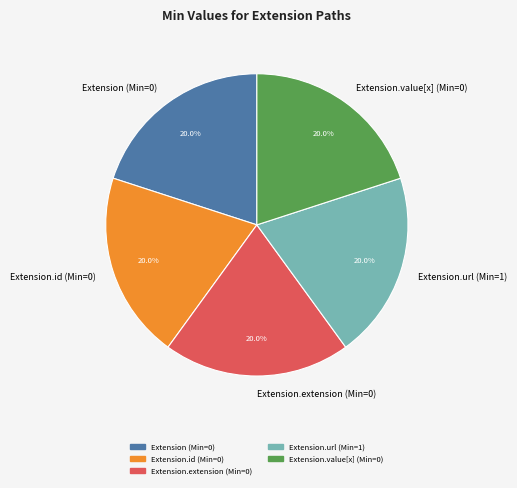

How many slices are in this pie chart?

5